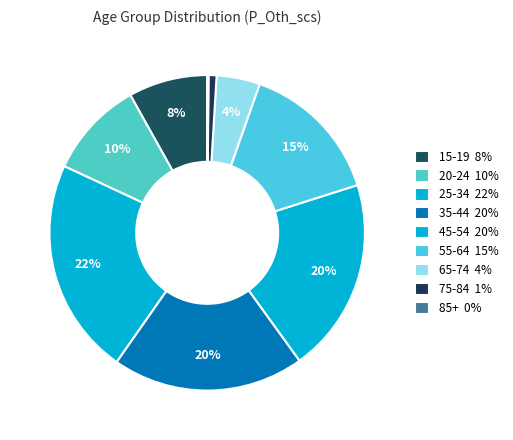

Rank the categories by value from lowest to highest.

85+, 75-84, 65-74, 15-19, 20-24, 55-64, 35-44, 45-54, 25-34